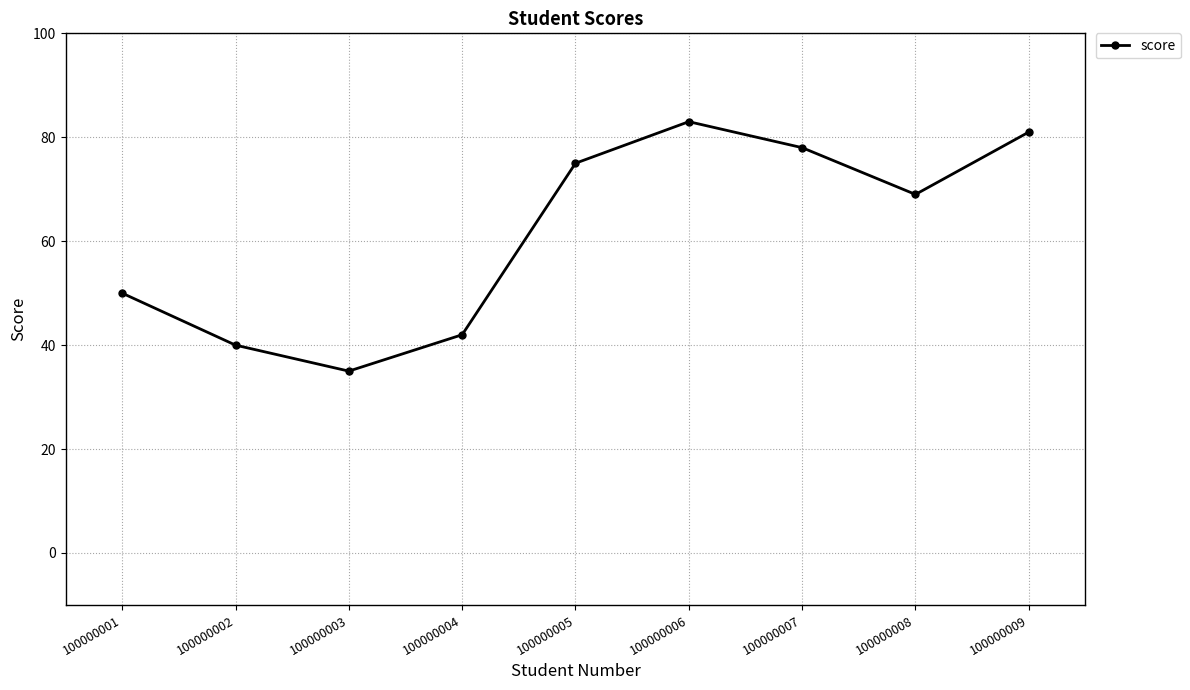

Reading right to left, transcribe all the data shown in this chart.

100000009=81	100000008=69	100000007=78	100000006=83	100000005=75	100000004=42	100000003=35	100000002=40	100000001=50